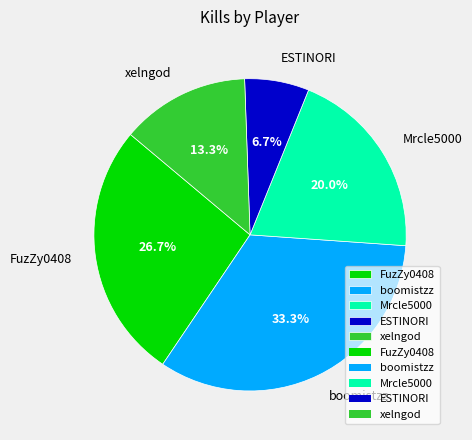

Is the sum of FuzZy0408 and Mrcle5000 greater than half?

No